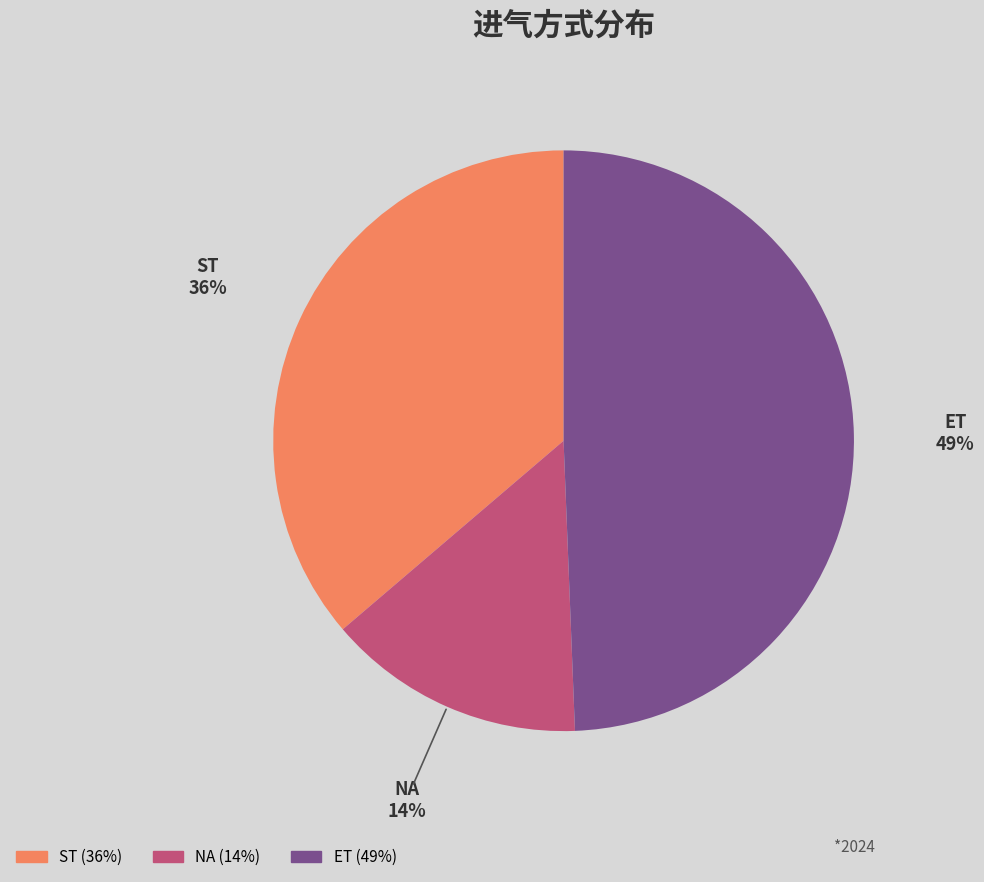

Which slice is the smallest?

NA